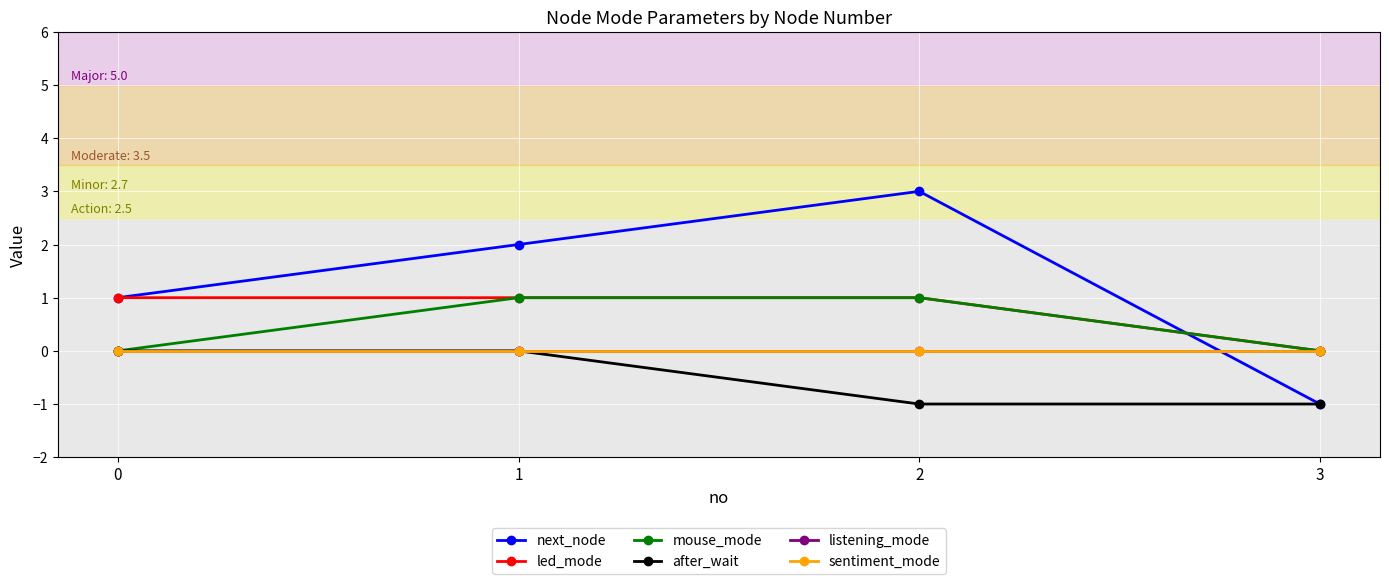

Does the chart have visible grid lines?

Yes